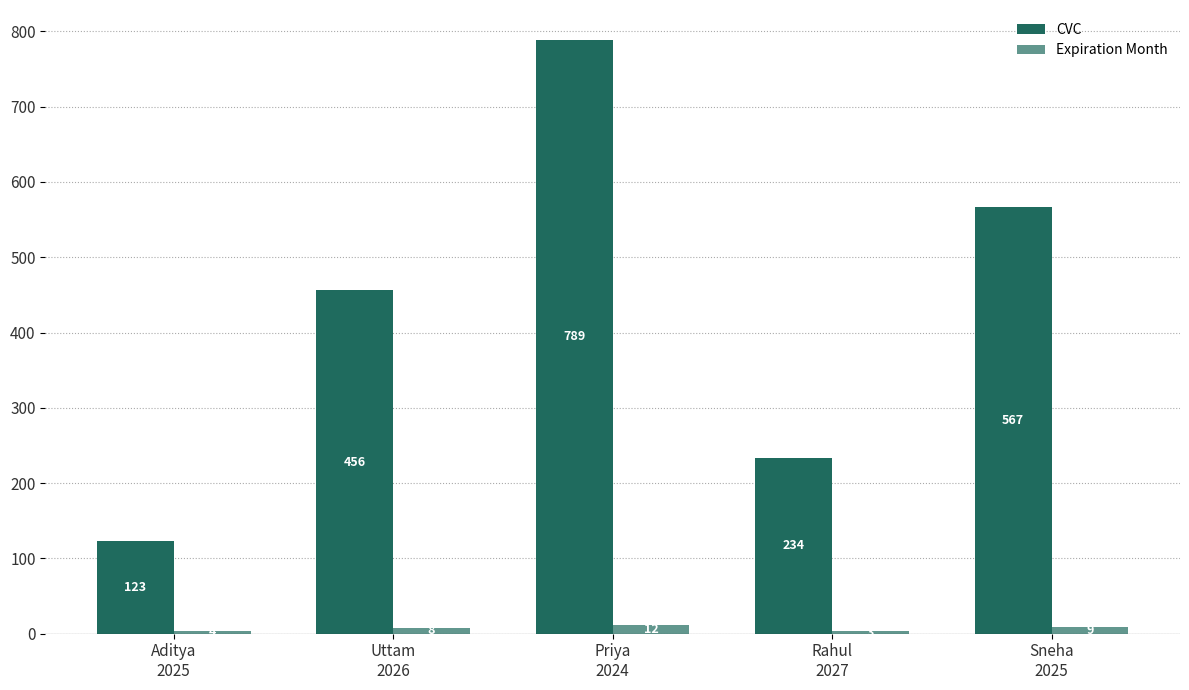

What is the label of the 2nd bar from the left?

Uttam
2026